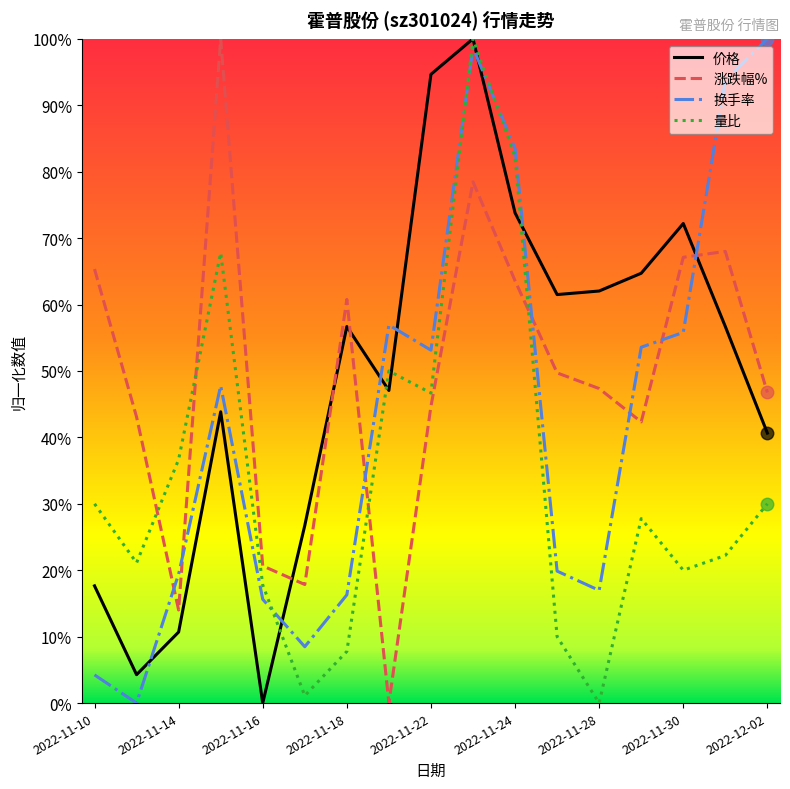

What are all the series names shown in the legend?

价格, 涨跌幅%, 换手率, 量比